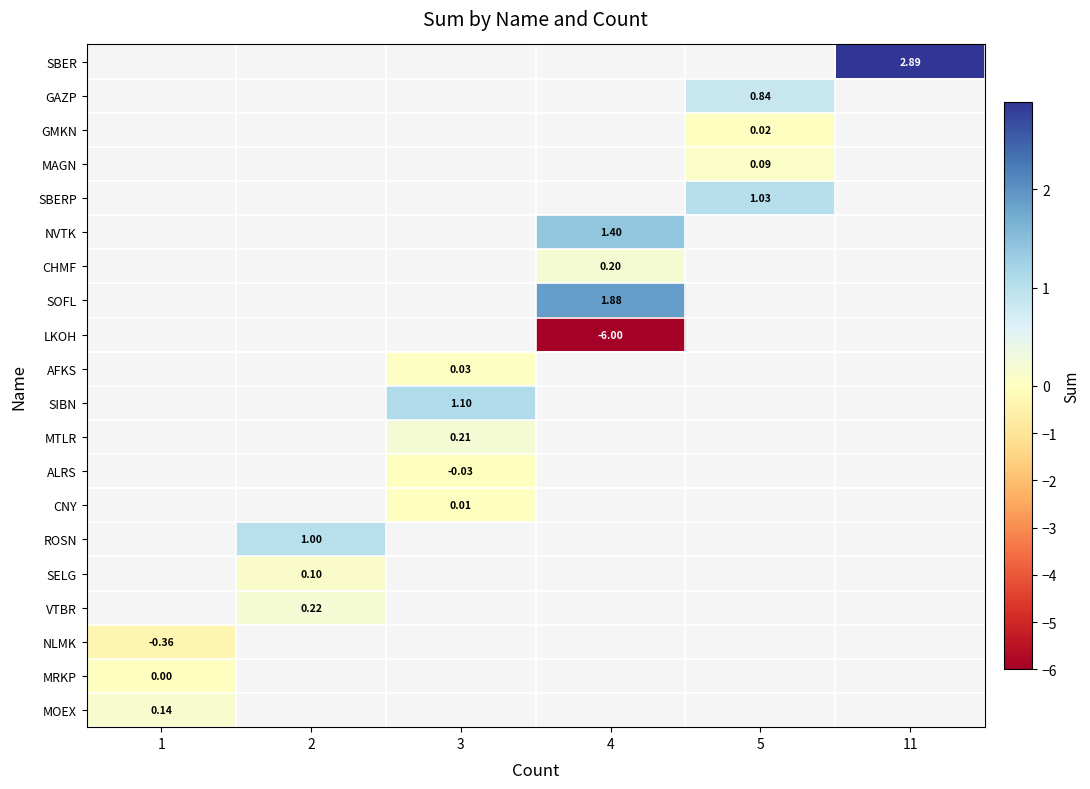

Is it true that NLMK equals -0.4 at 1?

True